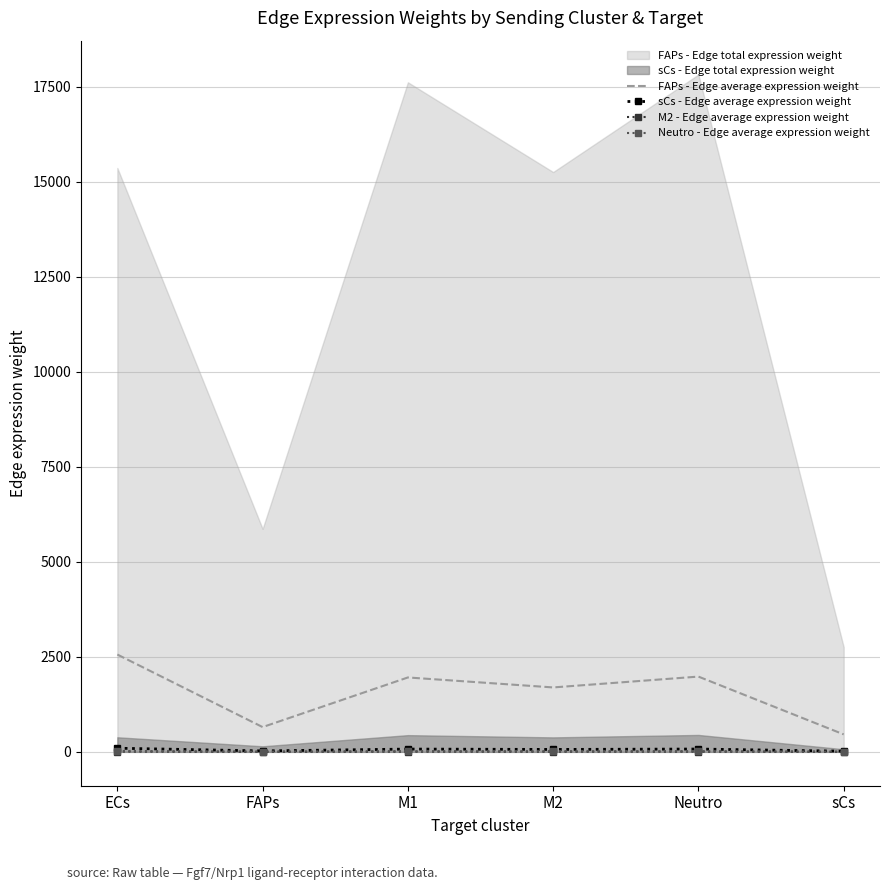

How many values in the Neutro - Edge average expression weight series exceed 18?

3